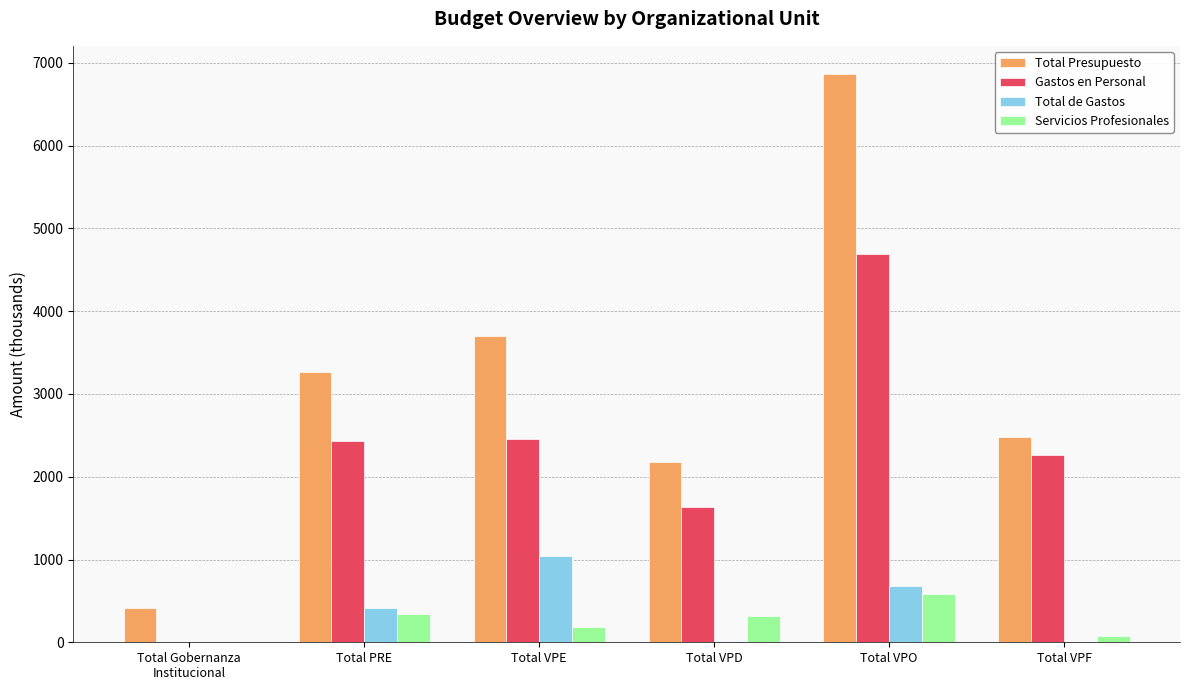

What is the sum of the Total de Gastos values at Total Gobernanza
Institucional and Total PRE?

416.7